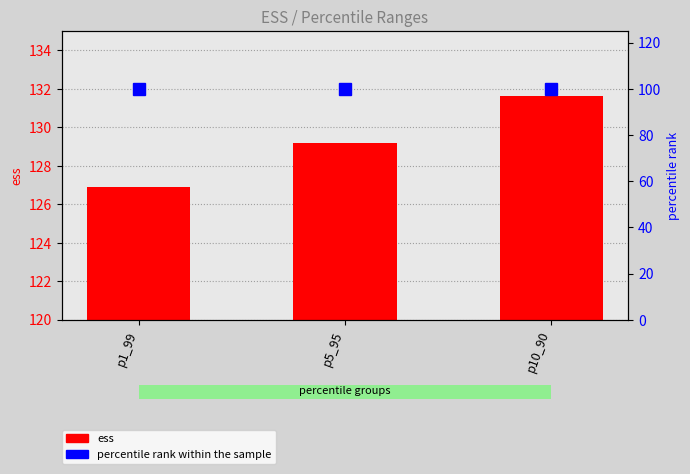

Rank the series by their average value, from lowest to highest.

percentile rank within the sample, ess